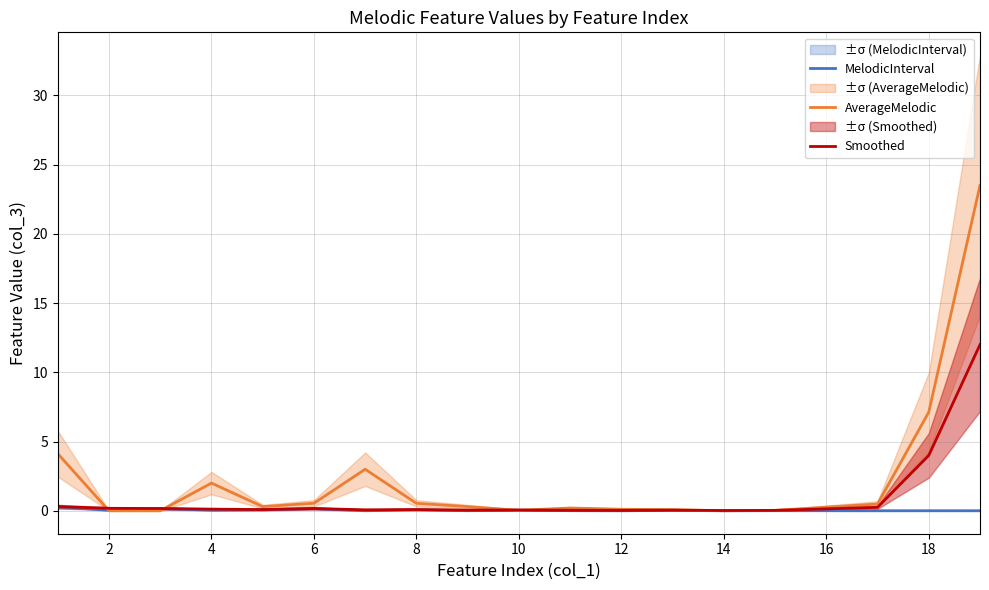

The Smoothed series shows 4.0 at 18. True or false?

True